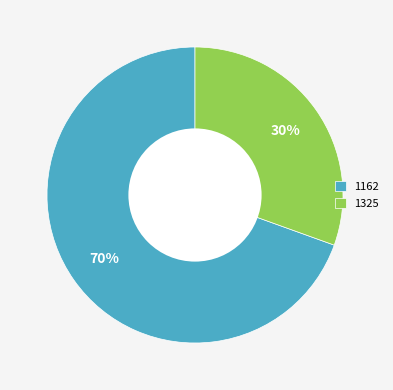

What percentage is the 1325 slice, to the nearest percent?

30%